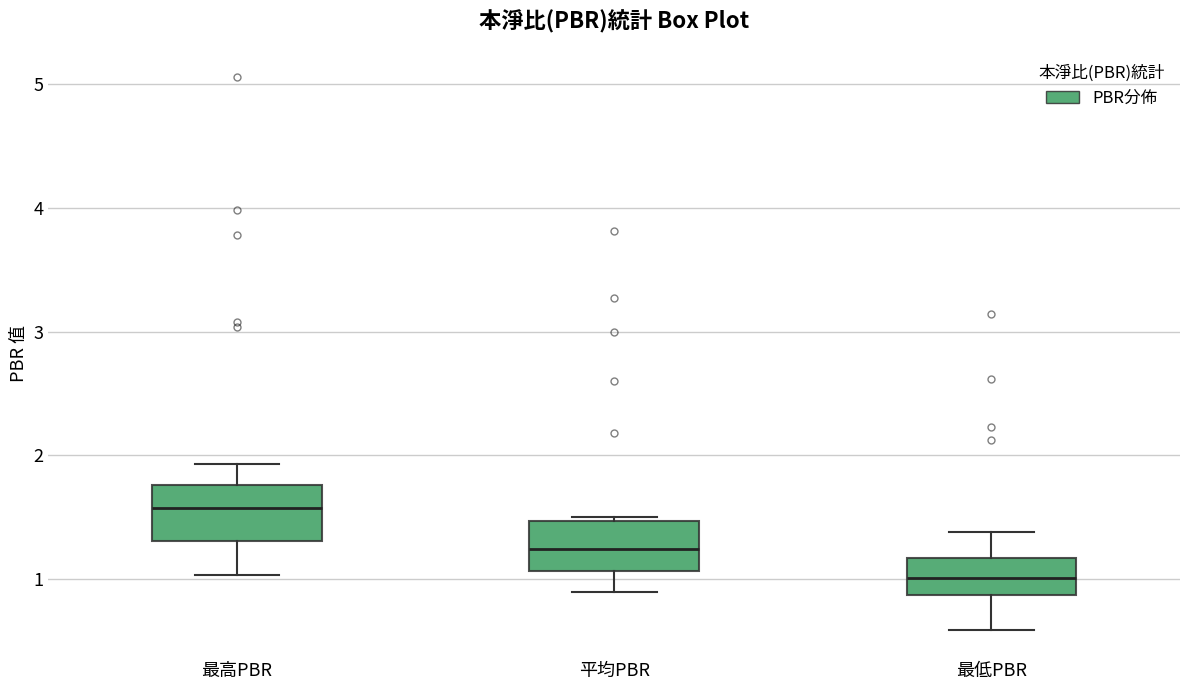

Reading left to right, read every box against the y-axis: the position of its median line, the range the box covers, and the ends of its whiskers. The values are not printed on the chart, so give them approximately, as read against the axis.

最高PBR: median 1.6, box 1.3 to 1.8, whiskers 1.0 to 1.9
平均PBR: median 1.2, box 1.1 to 1.5, whiskers 0.9 to 1.5 (just above the box's upper edge)
最低PBR: median 1.0, box 0.9 to 1.2, whiskers 0.6 to 1.4